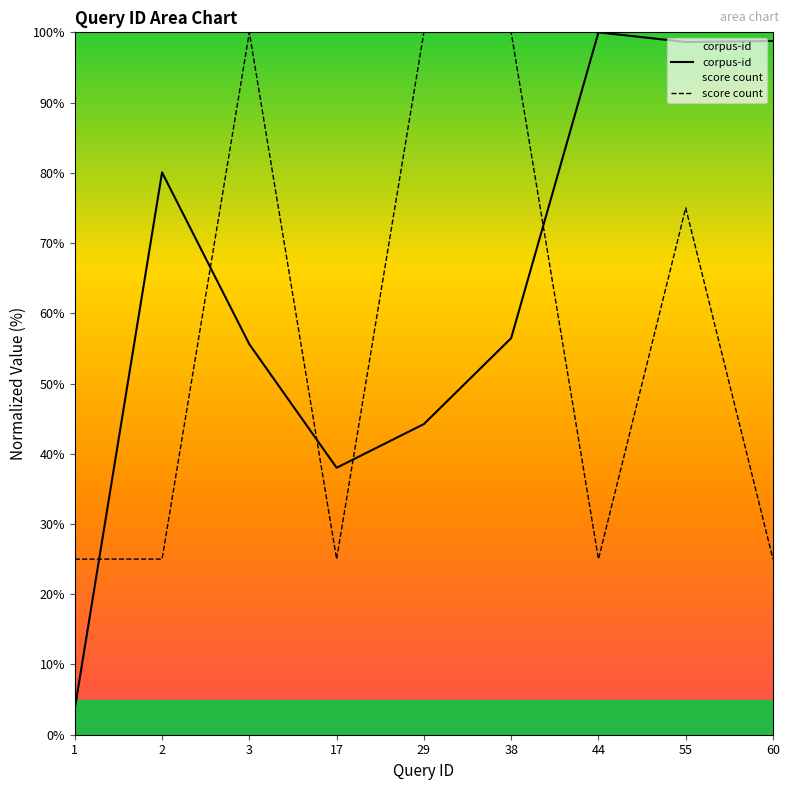

Reading left to right, list all the values displayed in this chart.

corpus-id: 1=3.7	2=80.1	3=55.6	17=38.0	29=44.2	38=56.5	44=100.0	55=98.6	60=98.8
score count: 1=25.0	2=25.0	3=100.0	17=25.0	29=100.0	38=100.0	44=25.0	55=75.0	60=25.0